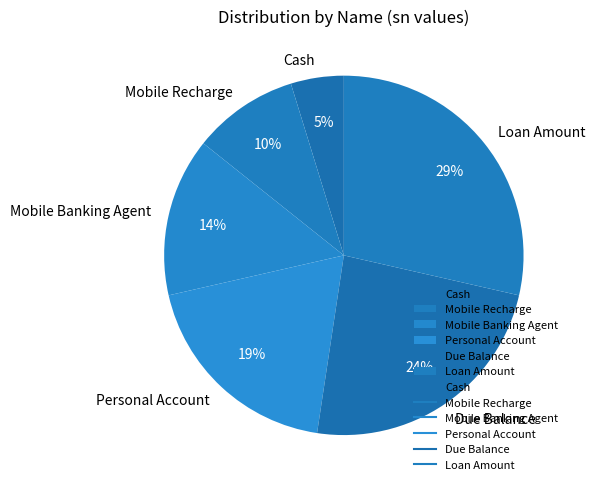

True or false: Personal Account accounts for 6% of the total.

False